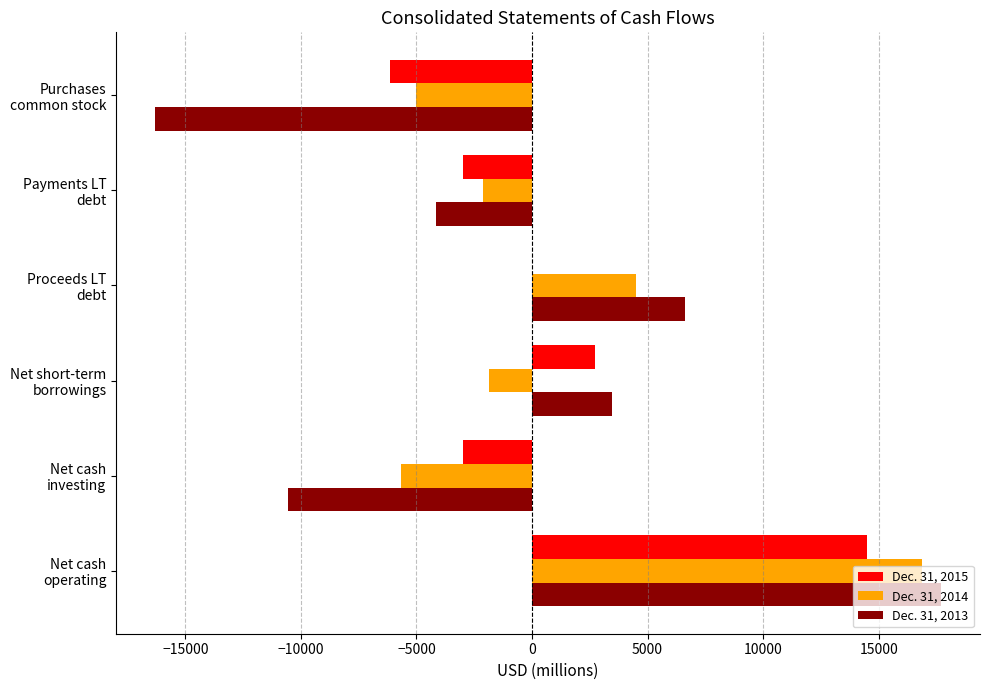

Which category has the highest value in the Dec. 31, 2013 series?

Net cash
operating